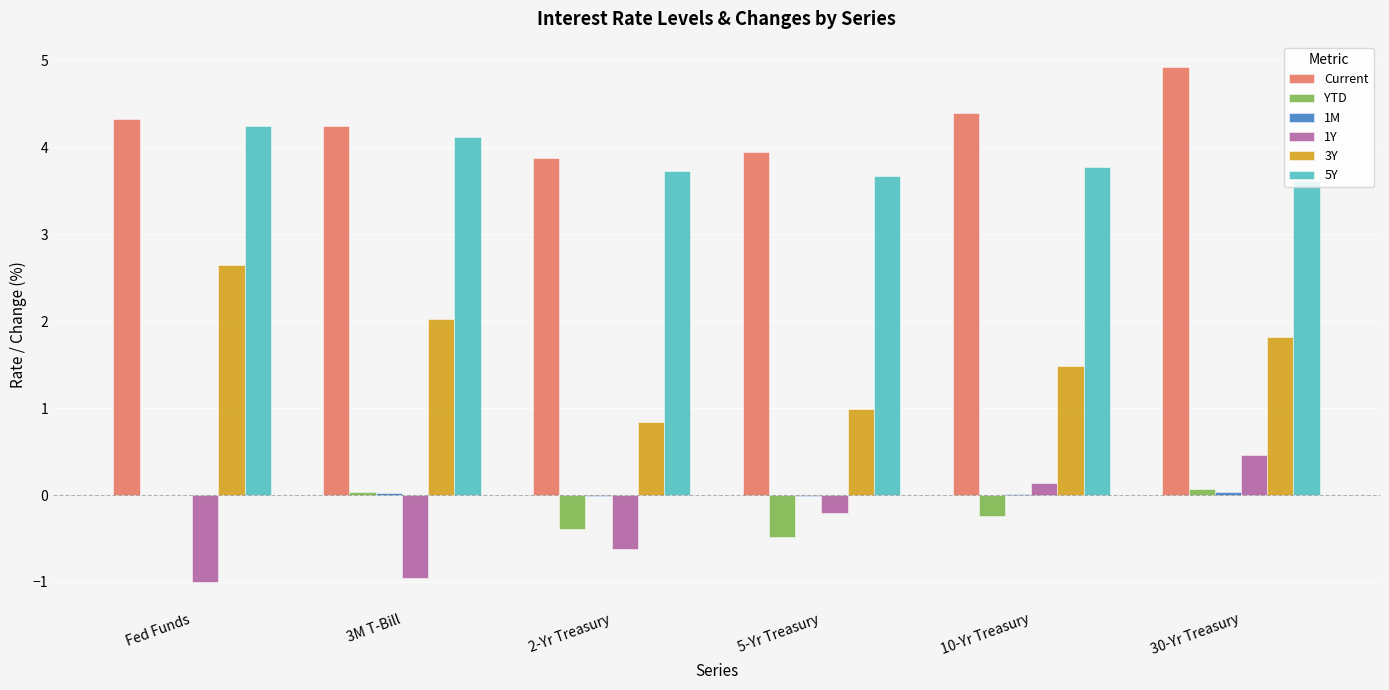

What is the greatest value displayed?

4.9